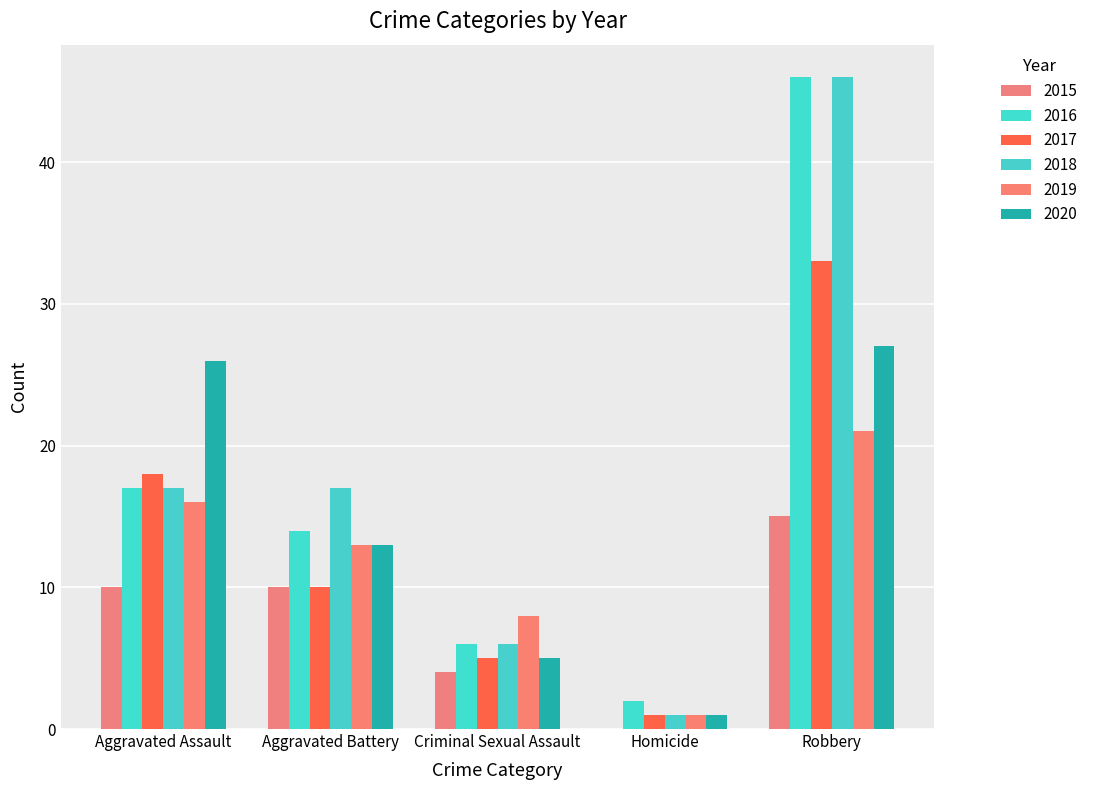

Which category has the highest value across all series?

Robbery